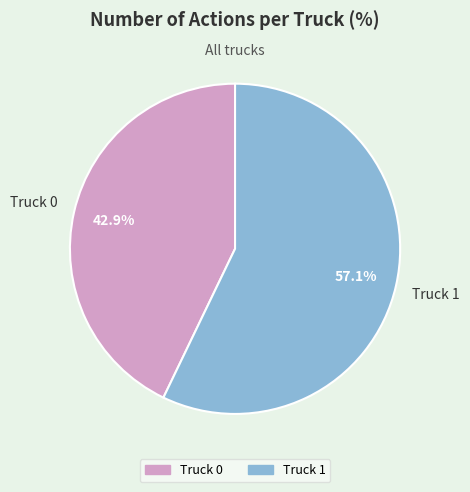

Which has a higher value, Truck 1 or Truck 0?

Truck 1